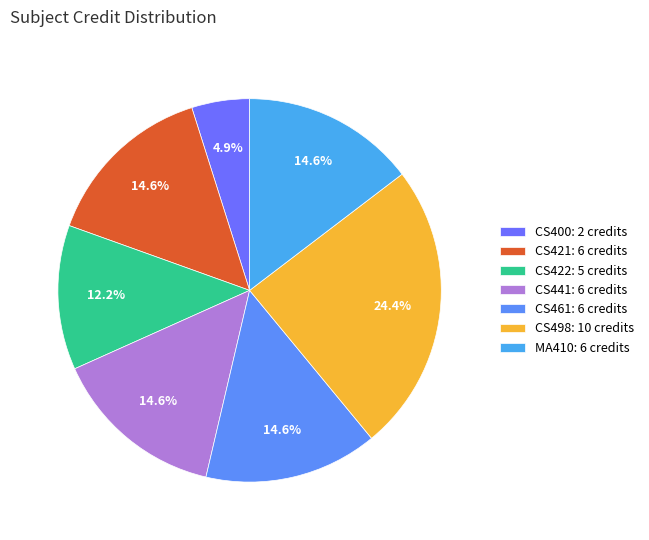

How many slices are in this pie chart?

7